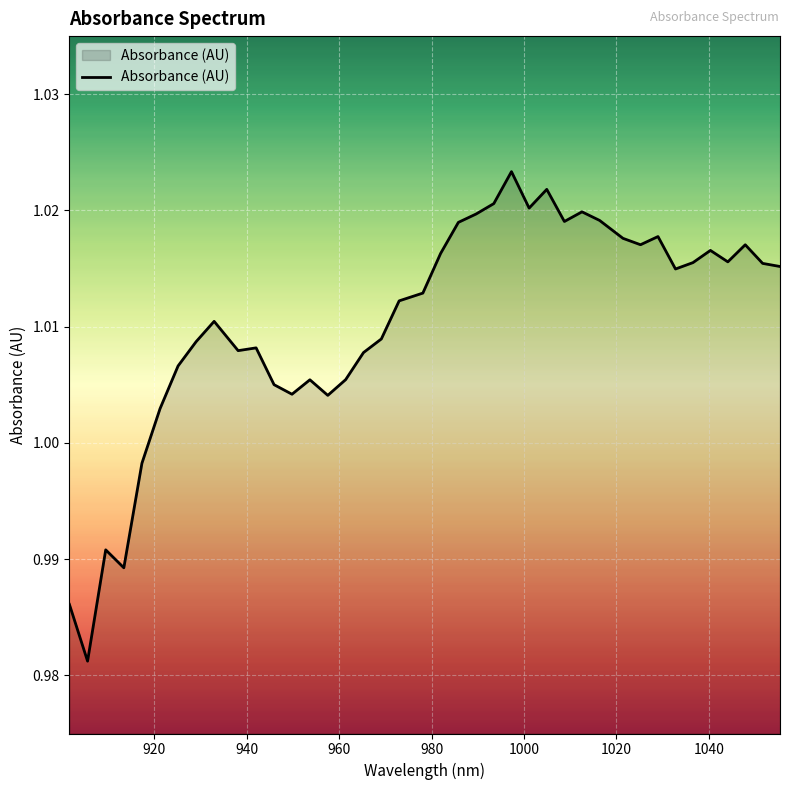

True or false: the data has more than 1 interior local peaks.

True